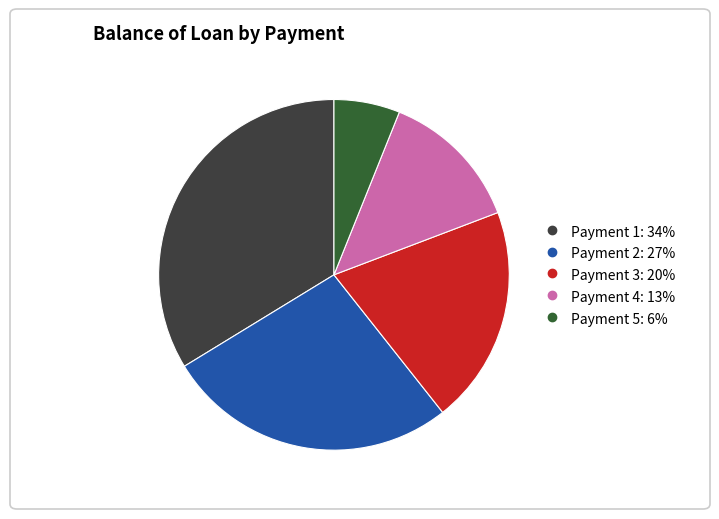

Does any single category account for the majority?

No